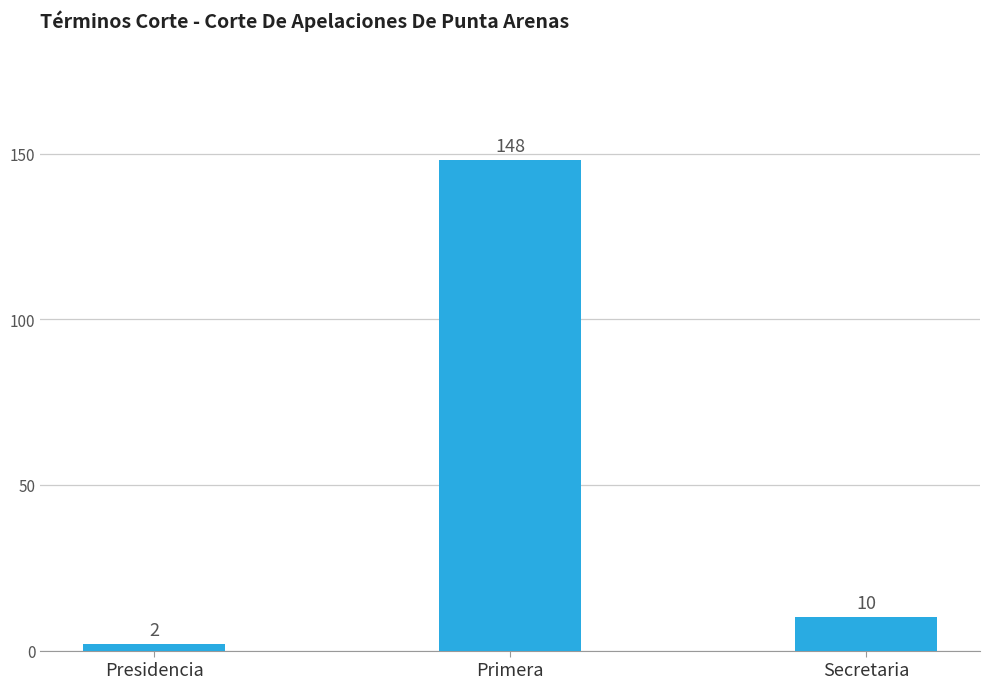

Reading left to right, what are all the values shown in this chart?

Presidencia=2	Primera=148	Secretaria=10